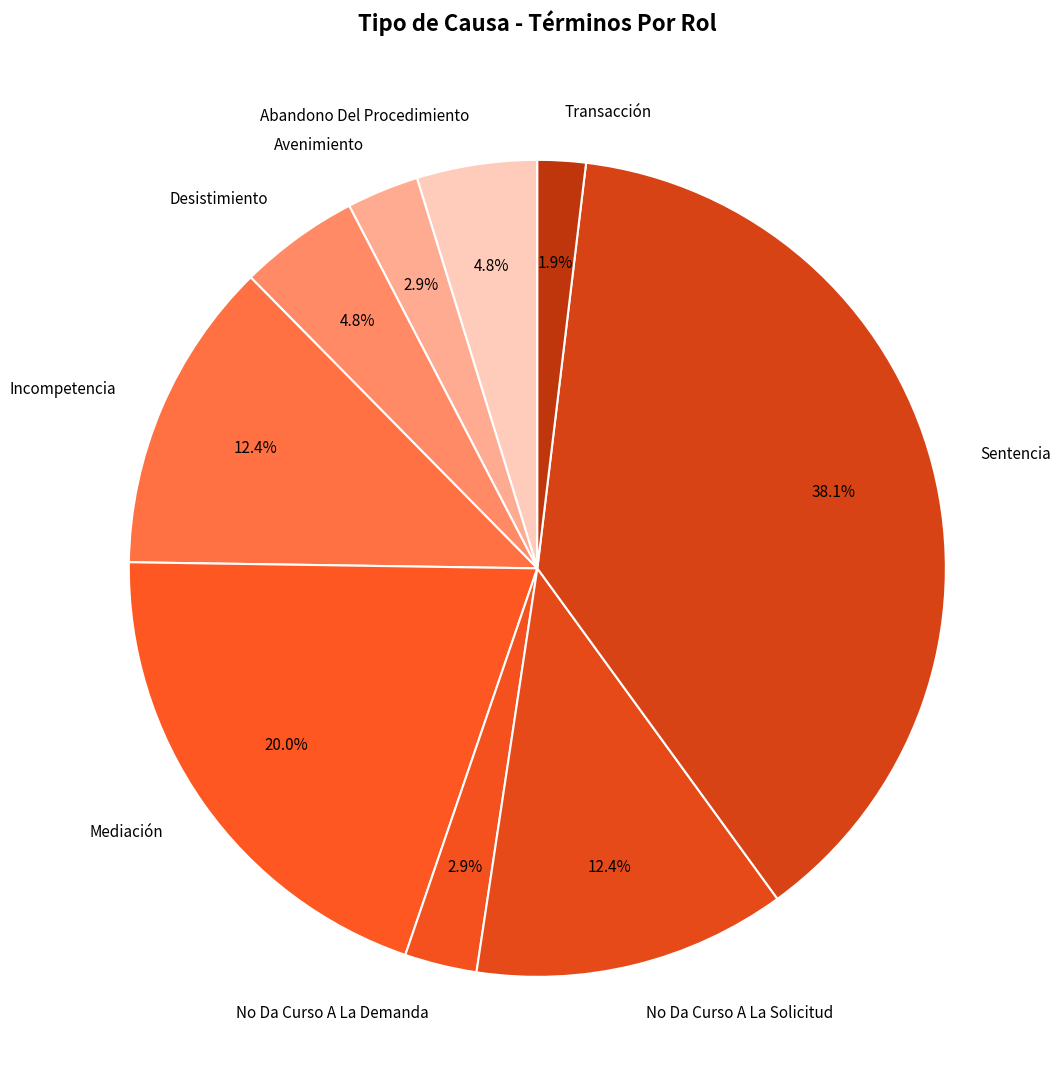

True or false: Incompetencia accounts for 12% of the total.

True